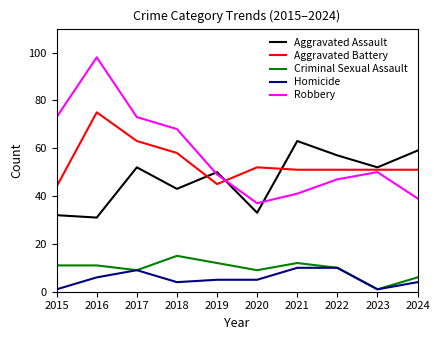

Does the chart have visible grid lines?

No